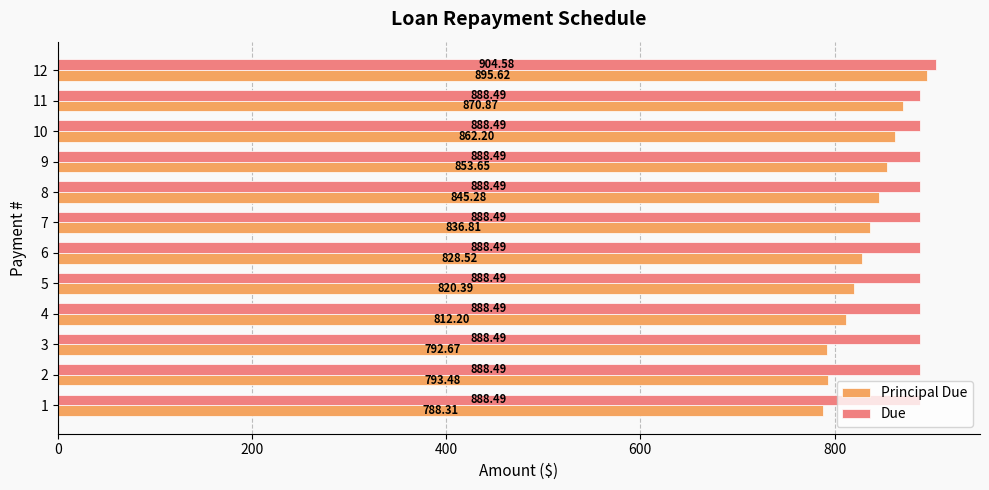

Count the number of data series in this chart.

2